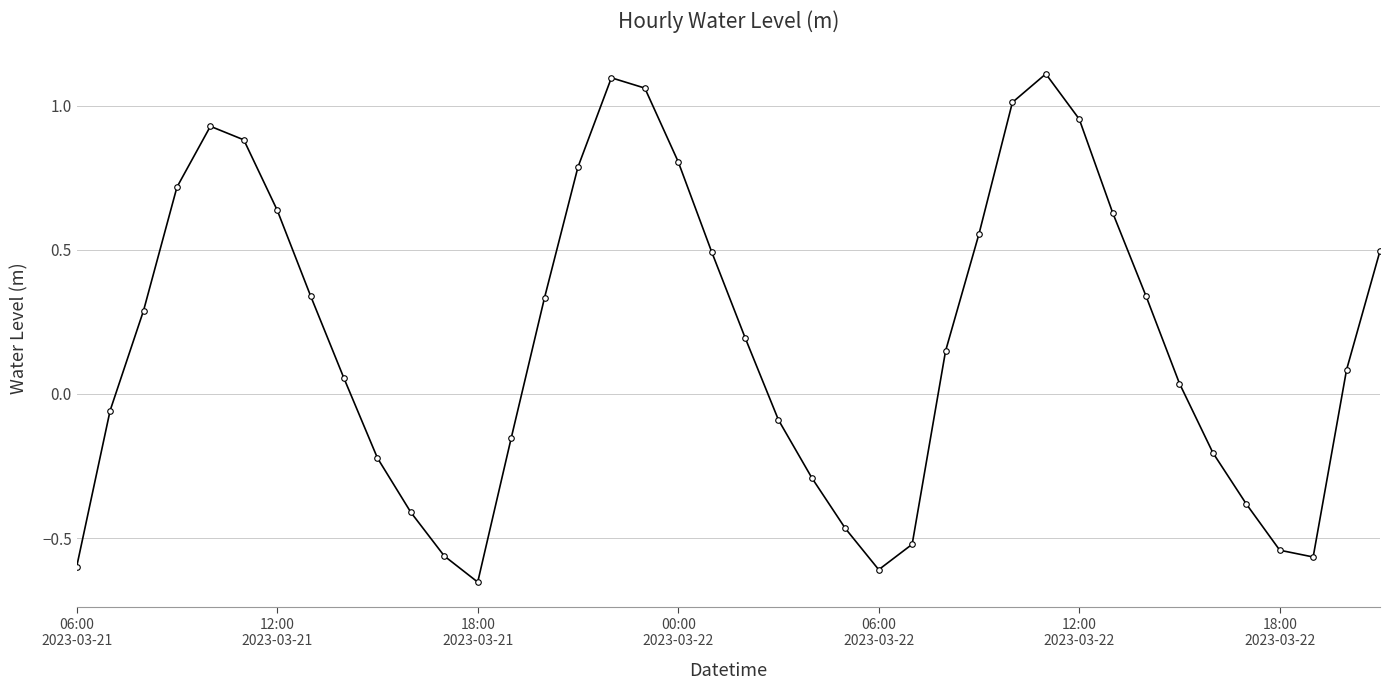

How many distinct data groups are displayed?

1